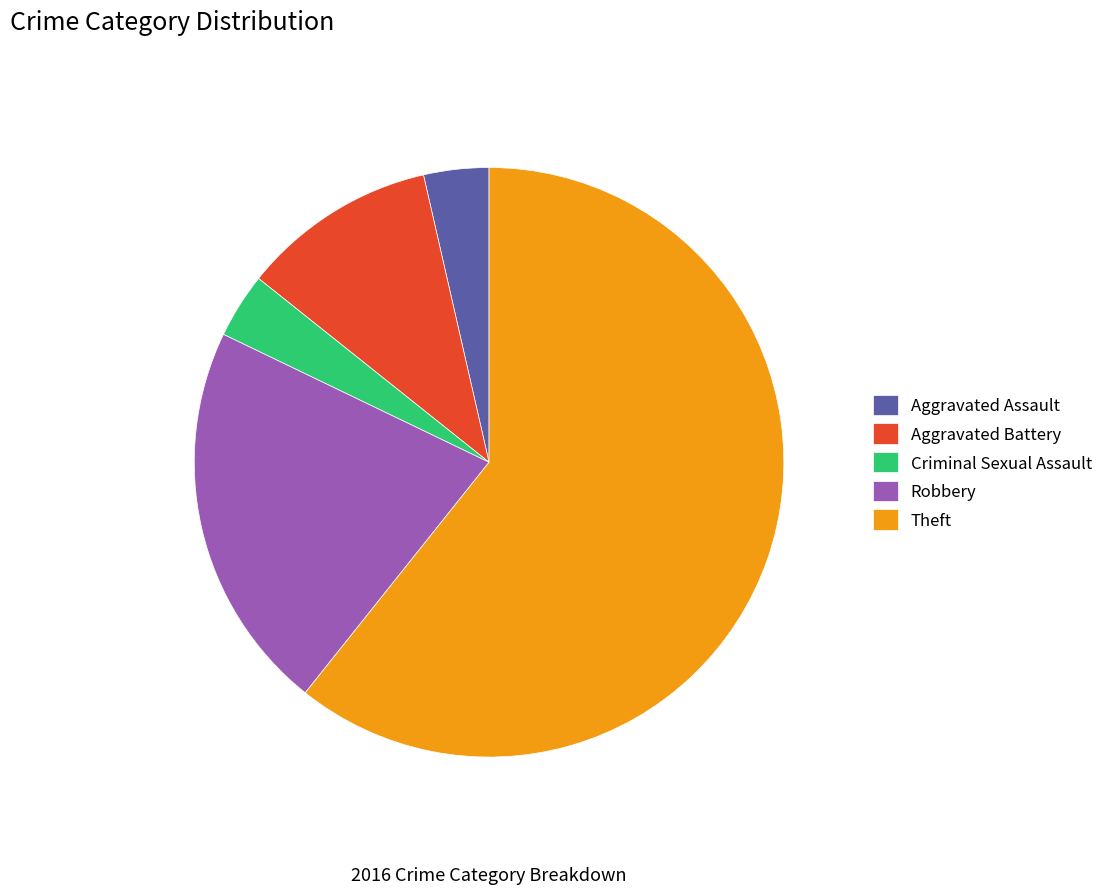

What is the largest slice in the pie chart?

Theft